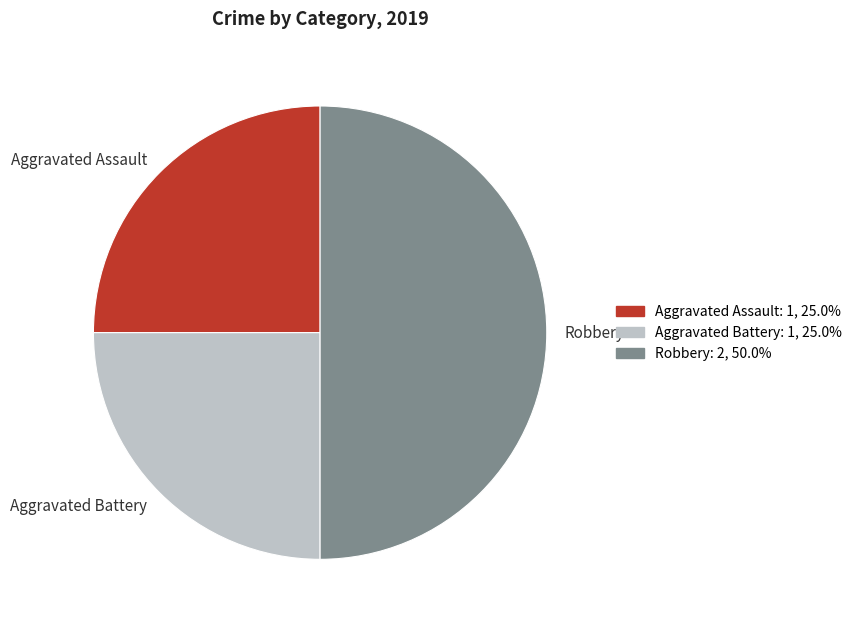

Combined, do Robbery and Aggravated Battery account for over 50%?

Yes